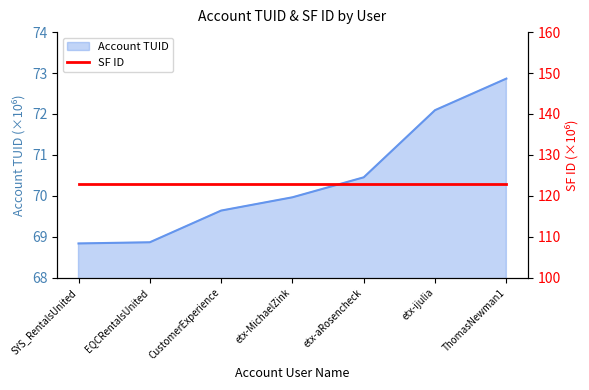

What is the minimum value shown in the chart?

68.8